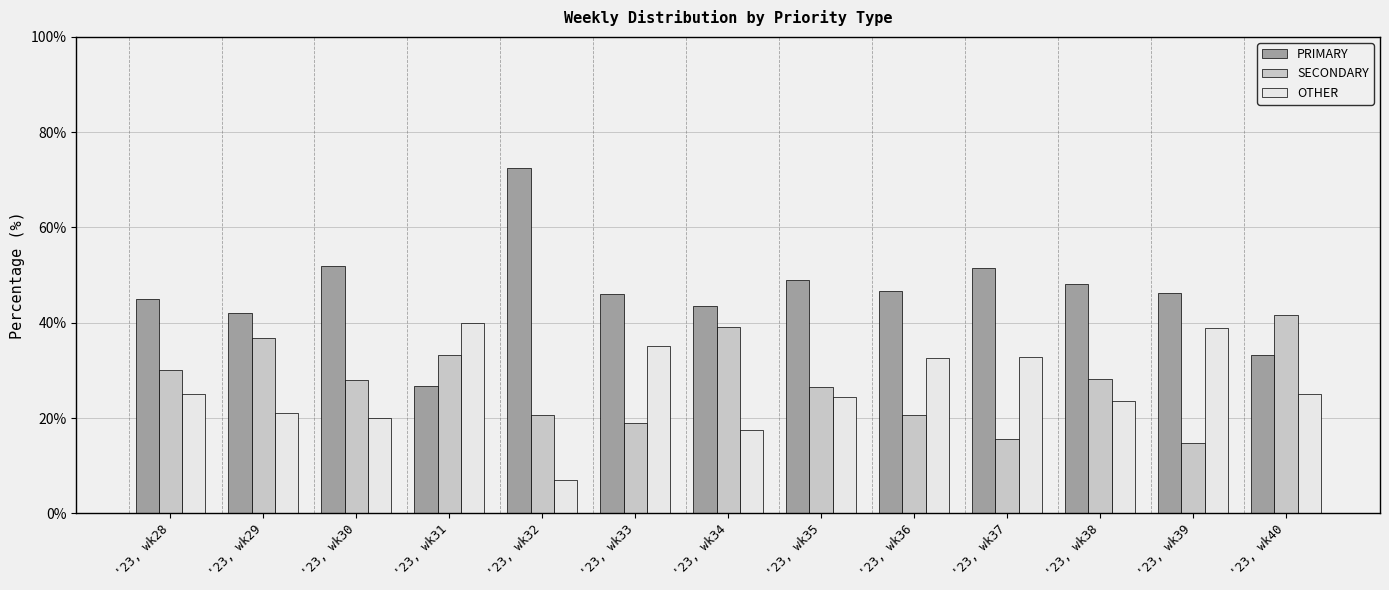

How many distinct data groups are displayed?

3